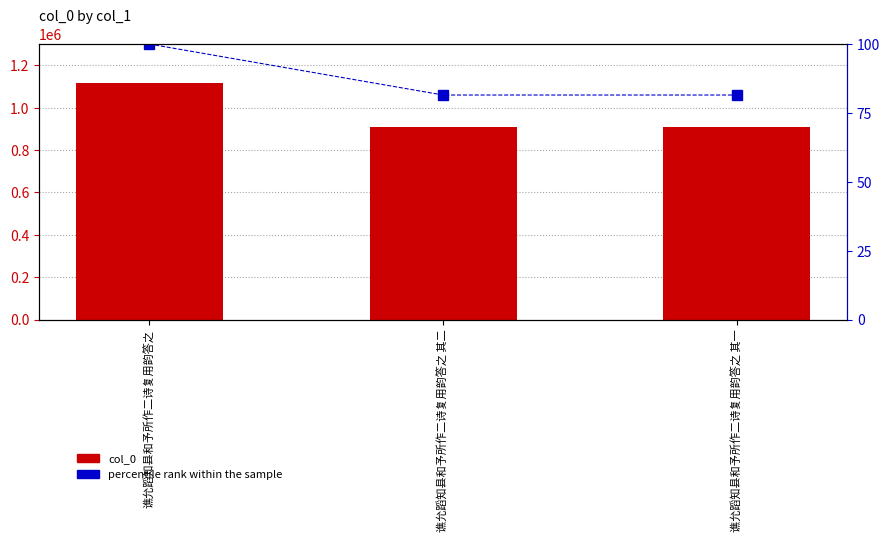

Which series has the largest total across all categories?

col_0